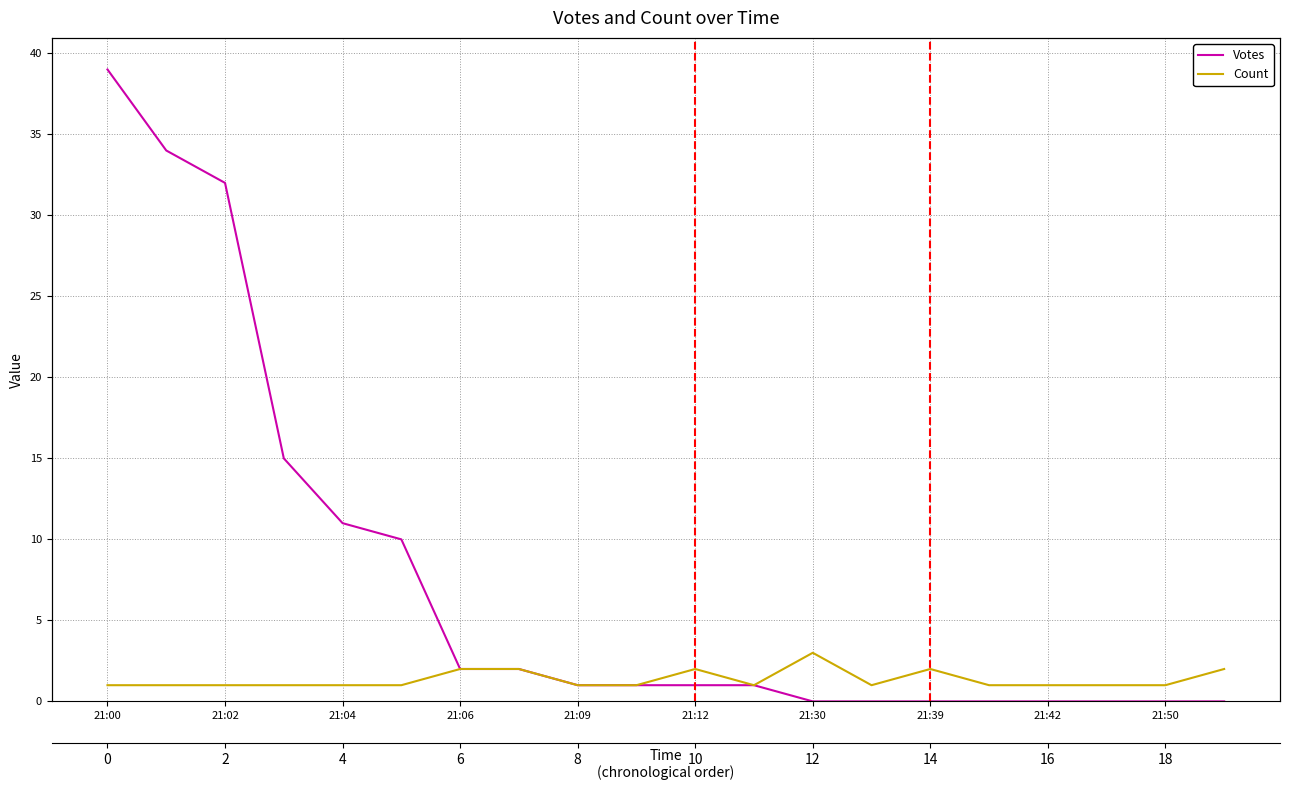

How many lines are shown in the chart?

2